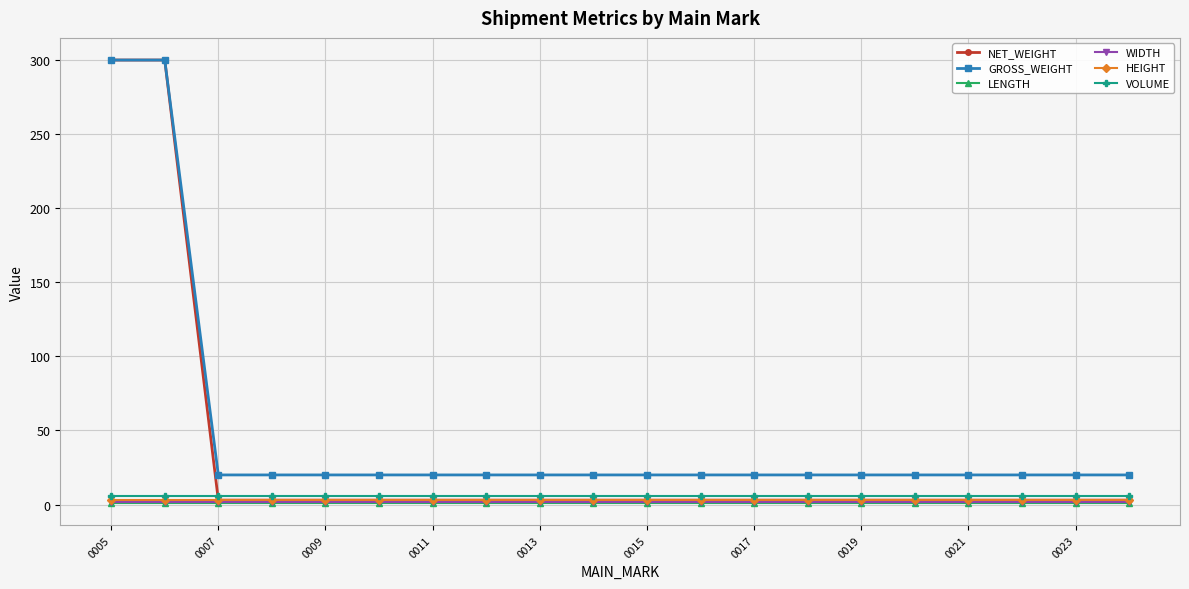

What is the value of the GROSS_WEIGHT point at the 16th from the left?

20